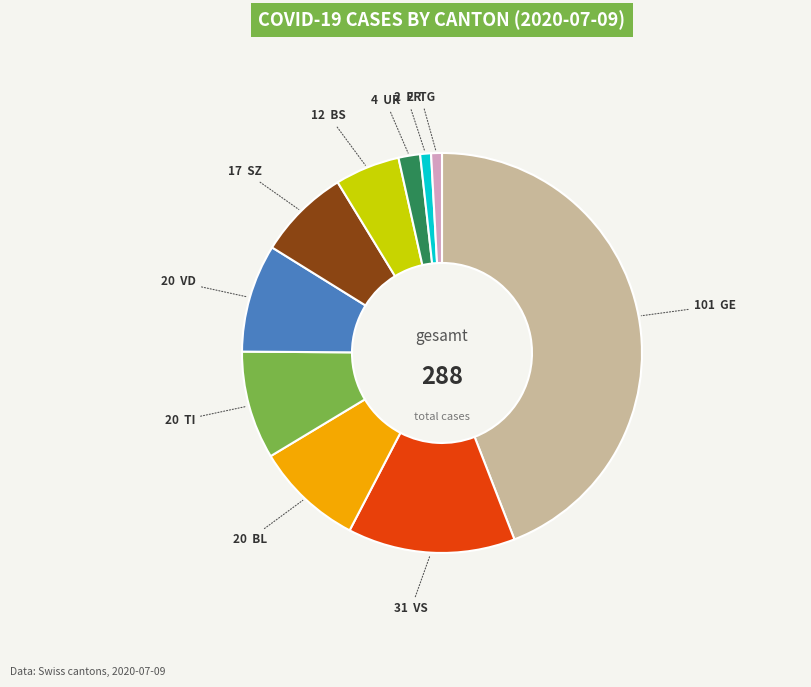

Is there any slice that represents more than half of the pie?

No